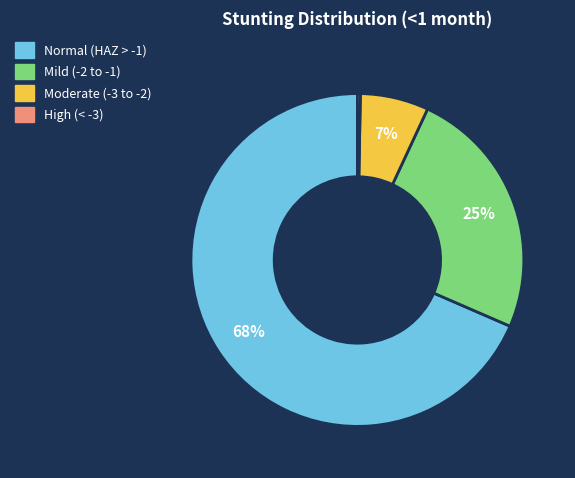

To the nearest percent, what is the difference between the largest and smallest slice percentages?

68%